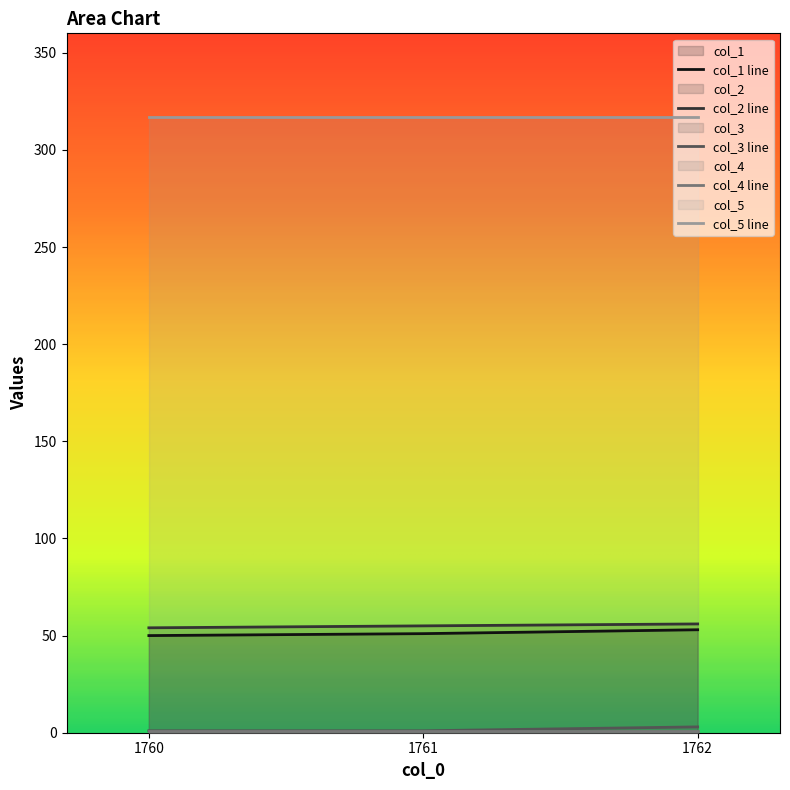

How many lines are shown in the chart?

5